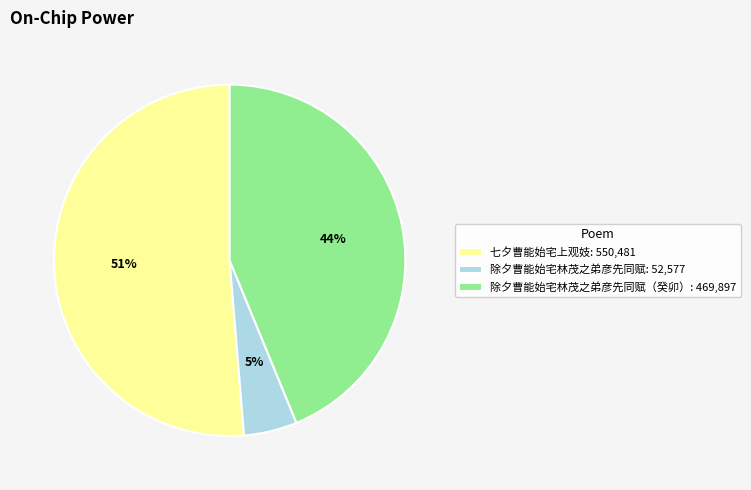

How many slices are in this pie chart?

3